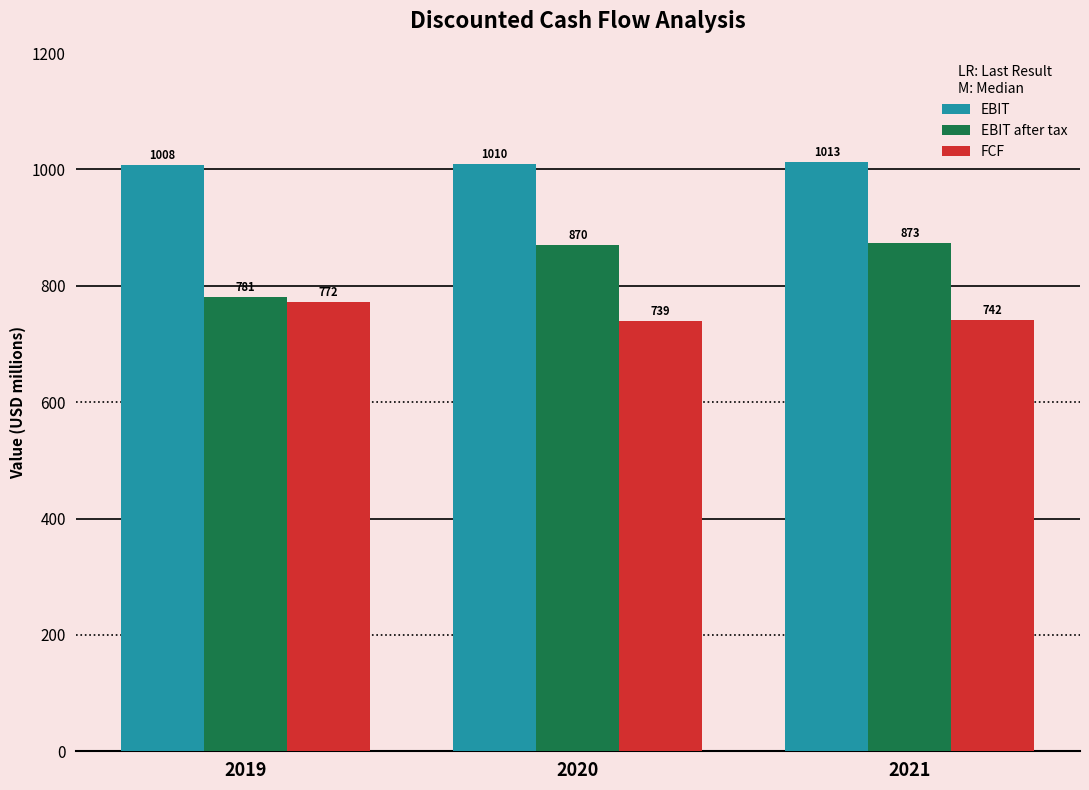

Count the EBIT values in the range 1007 to 1012.

2